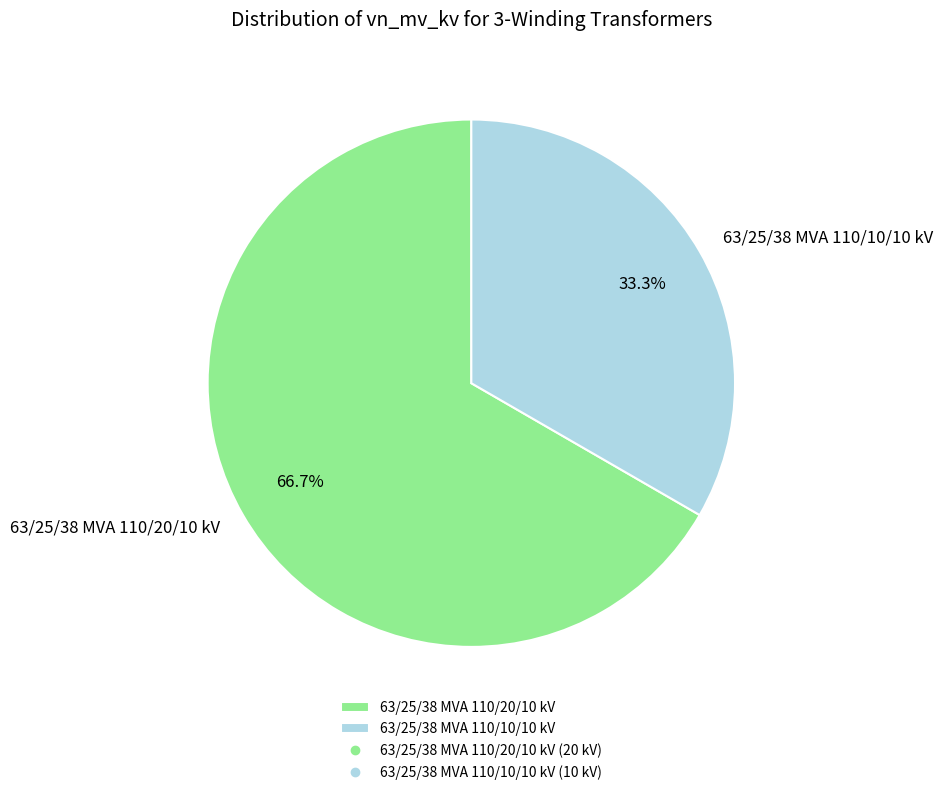

What portion of the pie excludes 63/25/38 MVA 110/20/10 kV?

33.3%